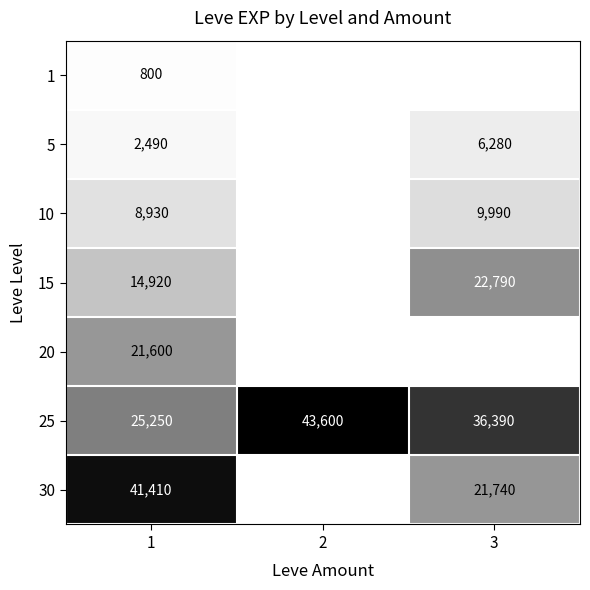

True or false: 5 has a value of 2490 at 1.

True